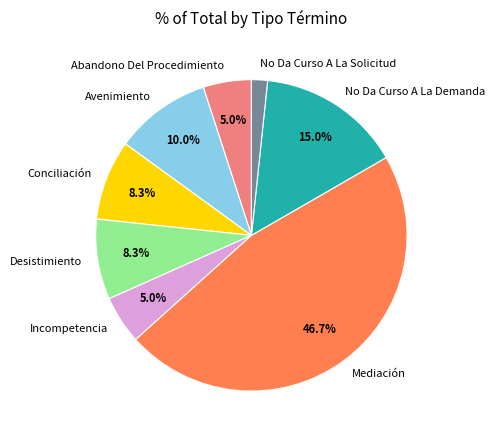

To the nearest percent, what is the difference between the largest and smallest slice percentages?

45%